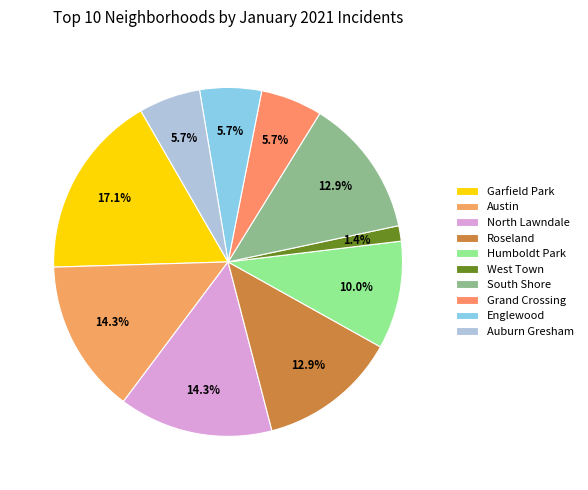

Is Austin the majority of the pie?

No